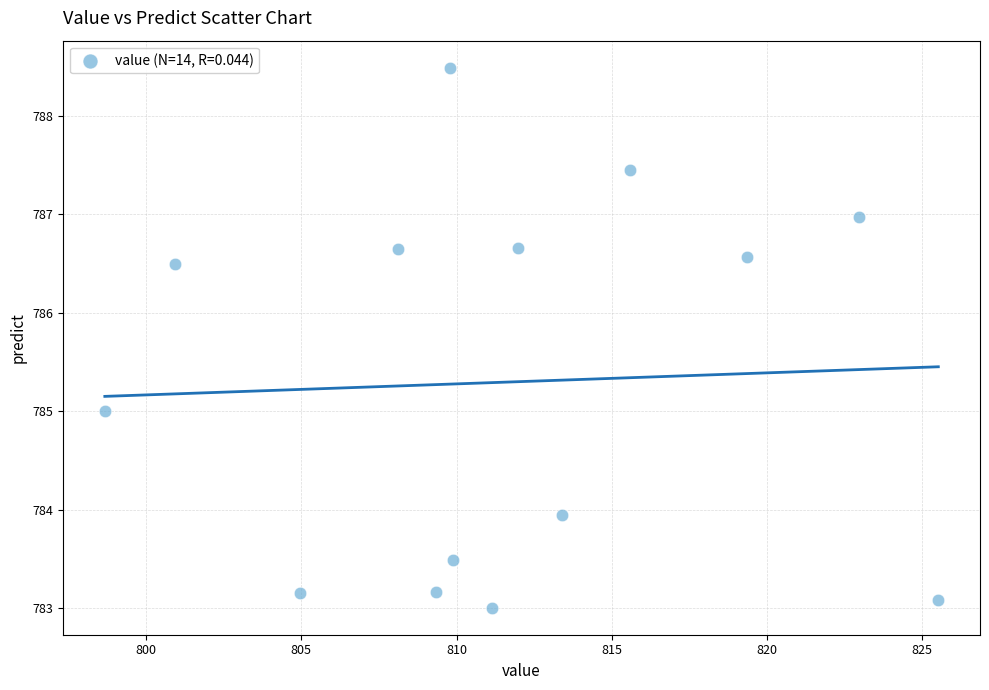

What is the range of X values (max minus min)?

26.9